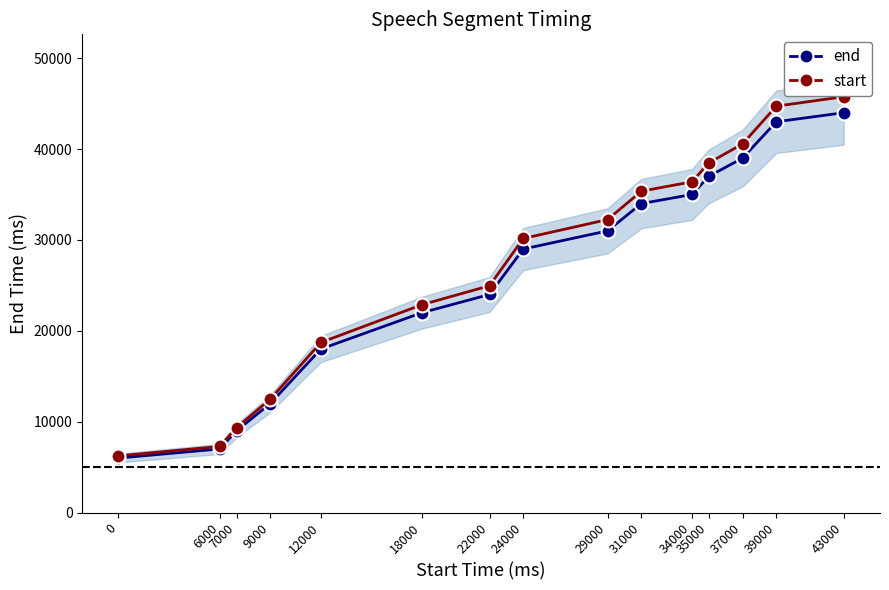

What is the value of the end point at the 6th from the left?

22000